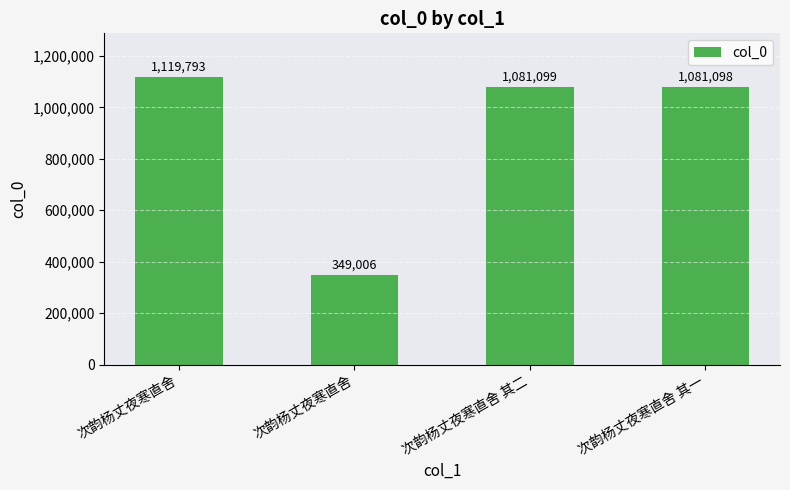

How many bars are there in total?

4